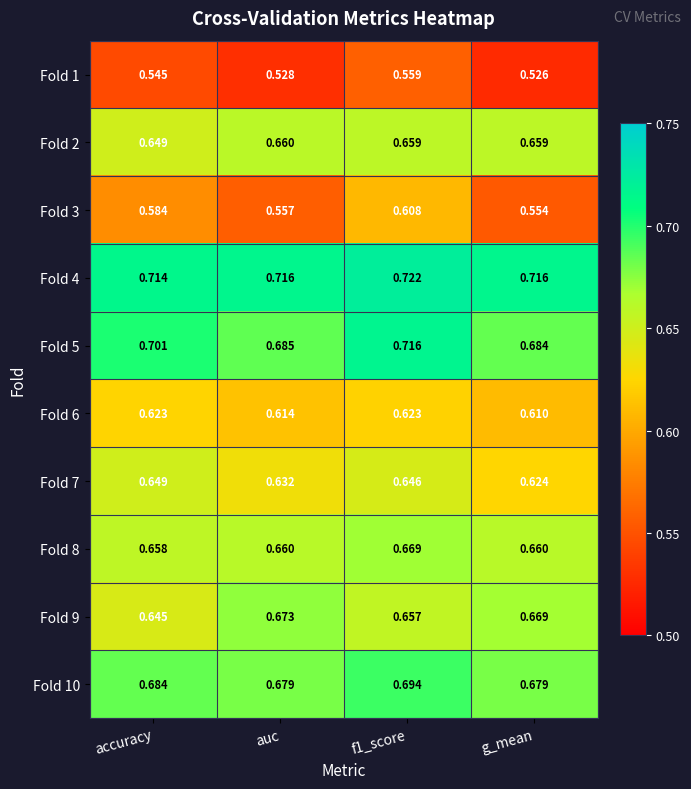

What is the difference between the highest and lowest values at auc?

0.2